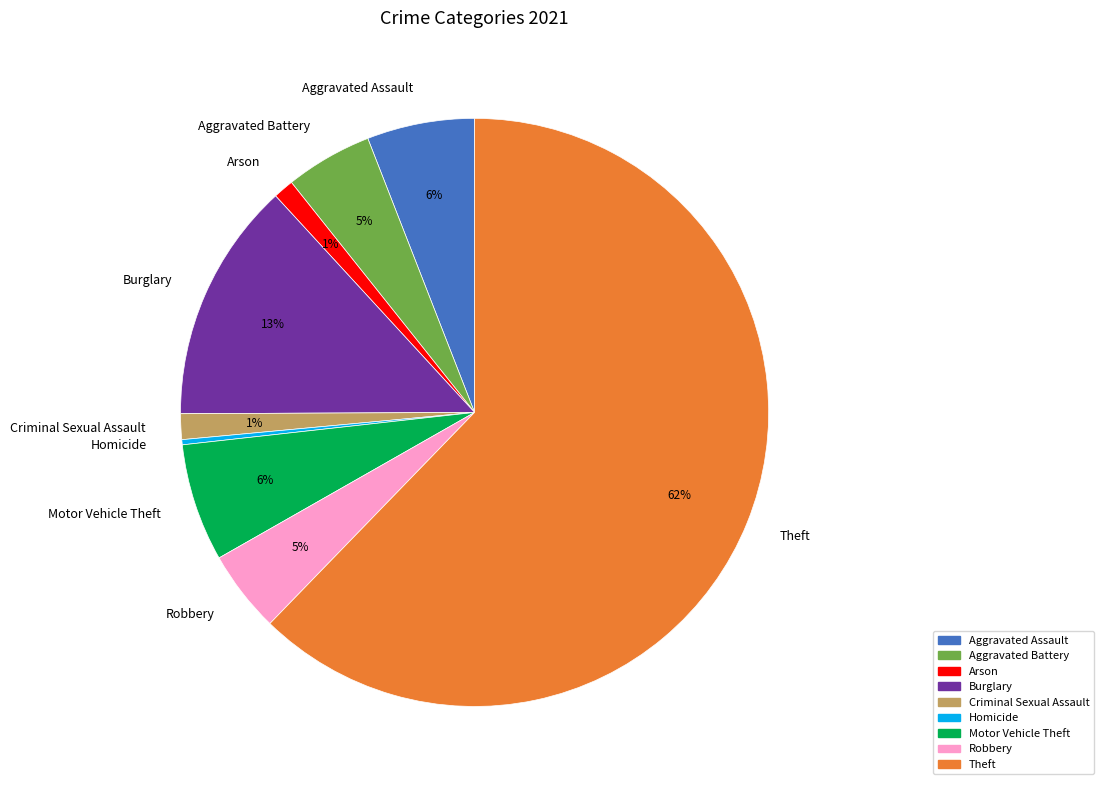

Which has a higher value, Robbery or Aggravated Assault?

Aggravated Assault